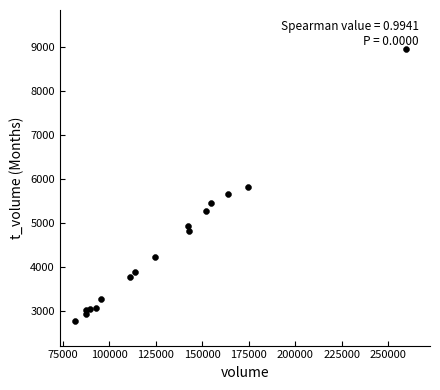

What is the range of Y values (max minus min)?

6159